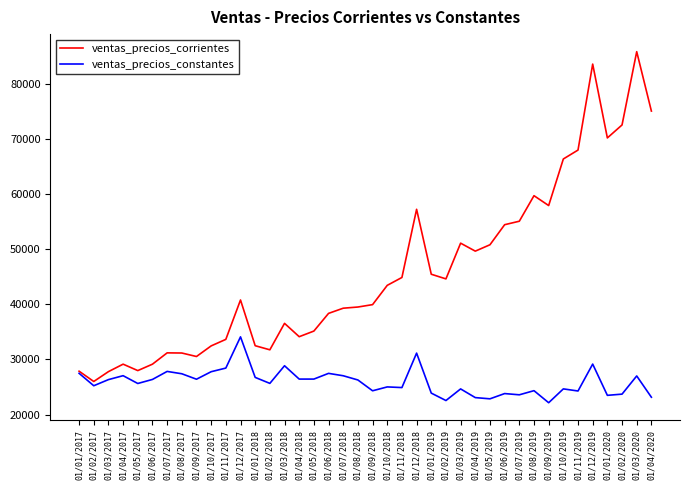

Is this an area chart (filled region under the line)?

No